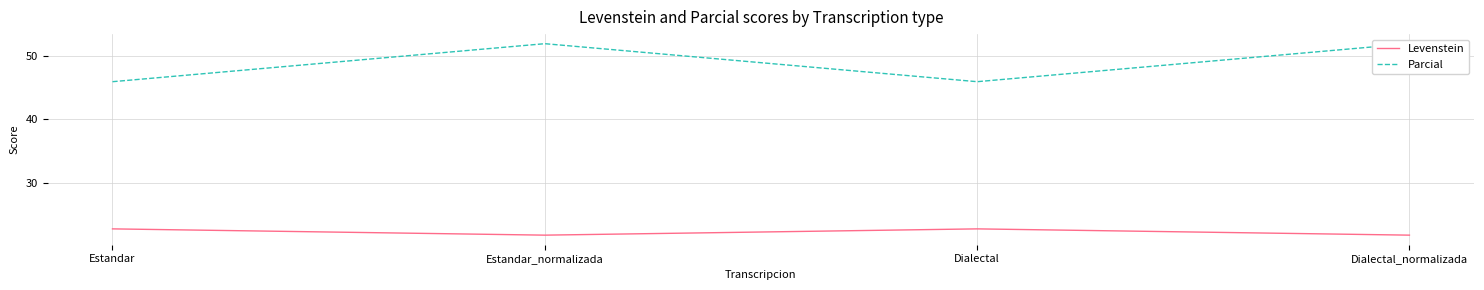

Which series changed the most between Dialectal and Dialectal_normalizada?

Parcial